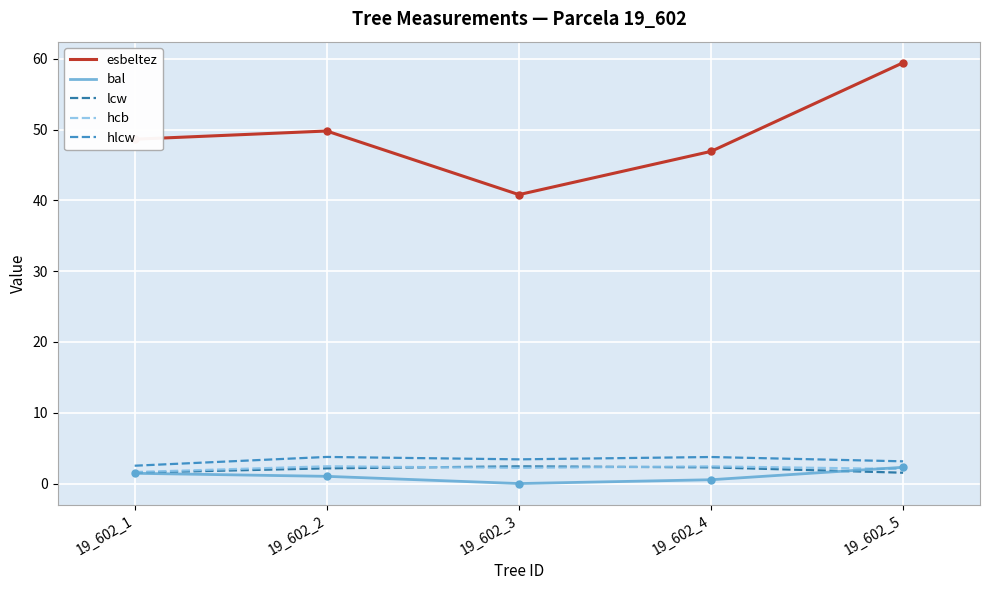

In hlcw, how many points are higher than both neighbors (excluding endpoints)?

2